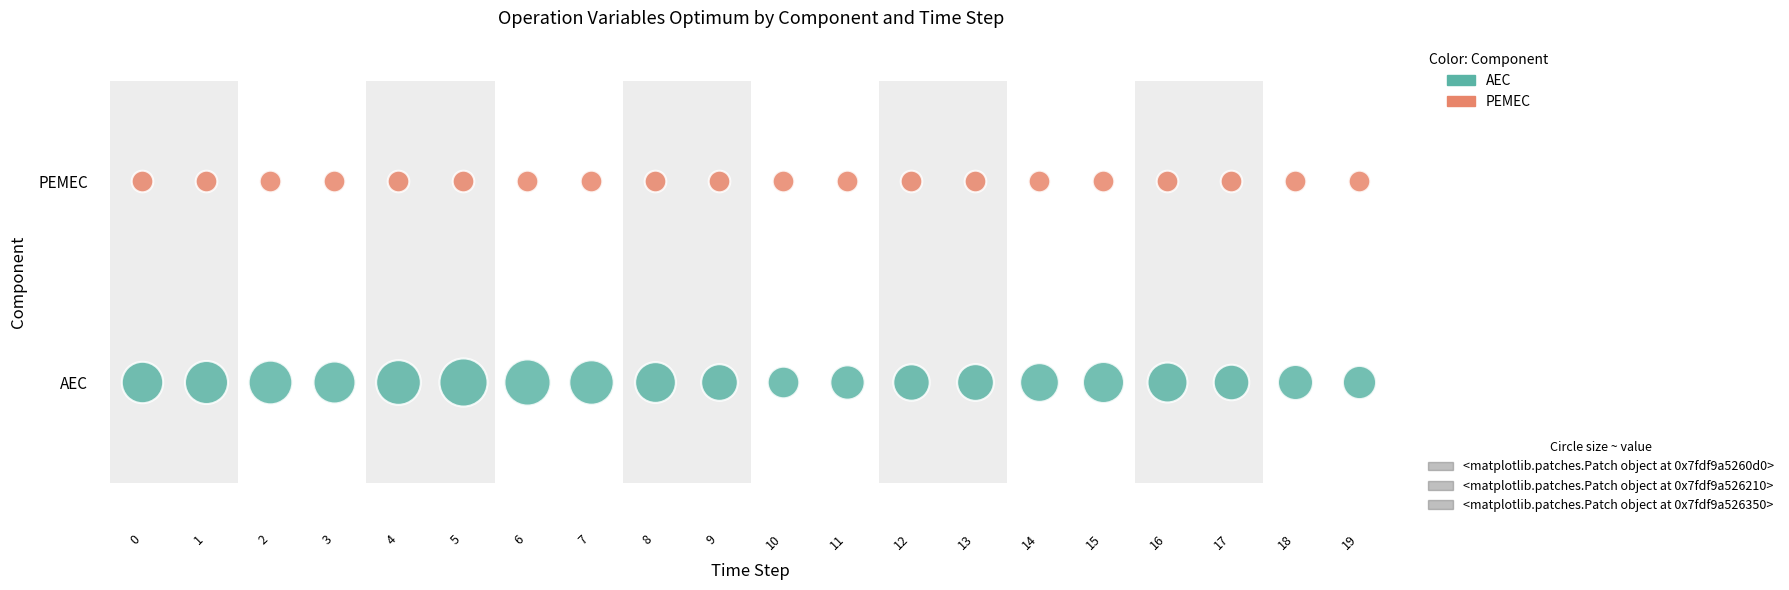

The value of AEC at 13 is 0.1. True or false?

False